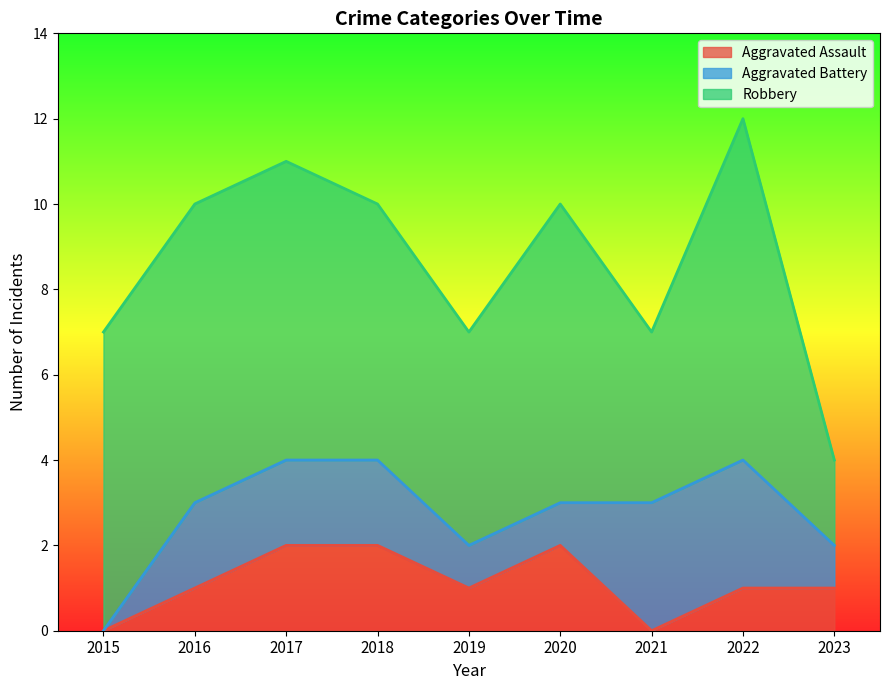

True or false: Robbery and Aggravated Battery intersect in this chart.

False